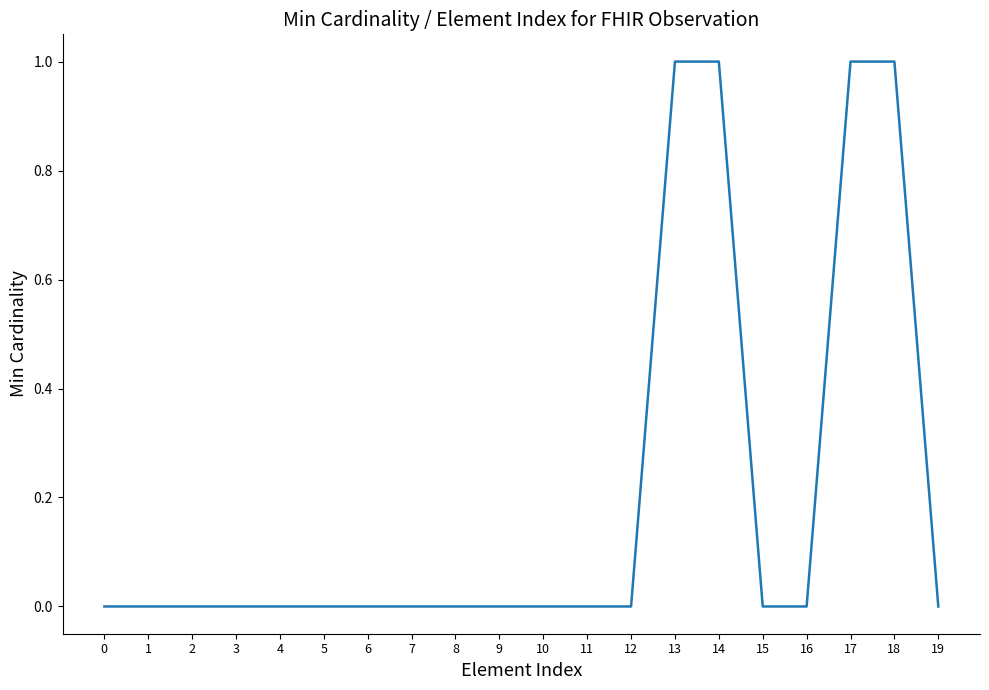

Does the chart display data point markers on the line(s)?

No